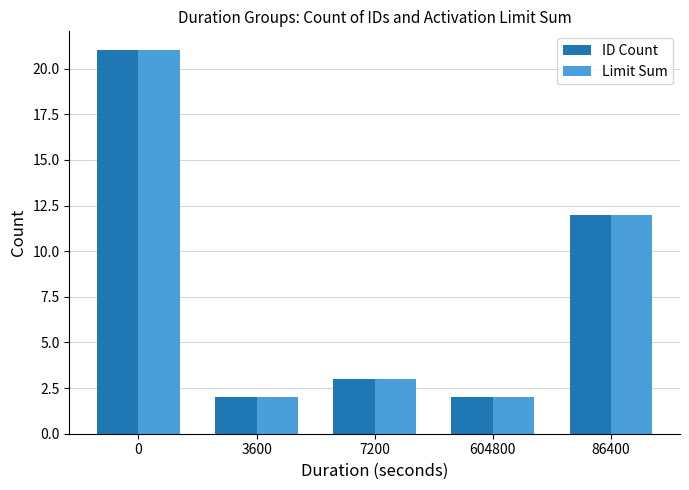

At which label is Limit Sum closest to 11?

86400